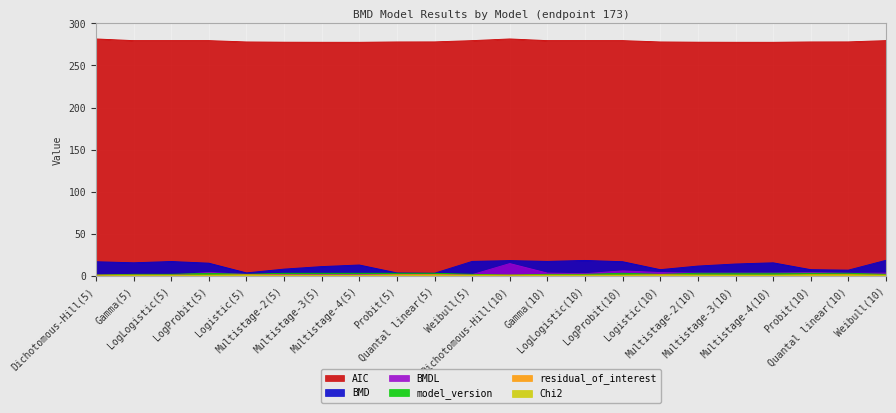

What is the minimum value for BMD?

3.5